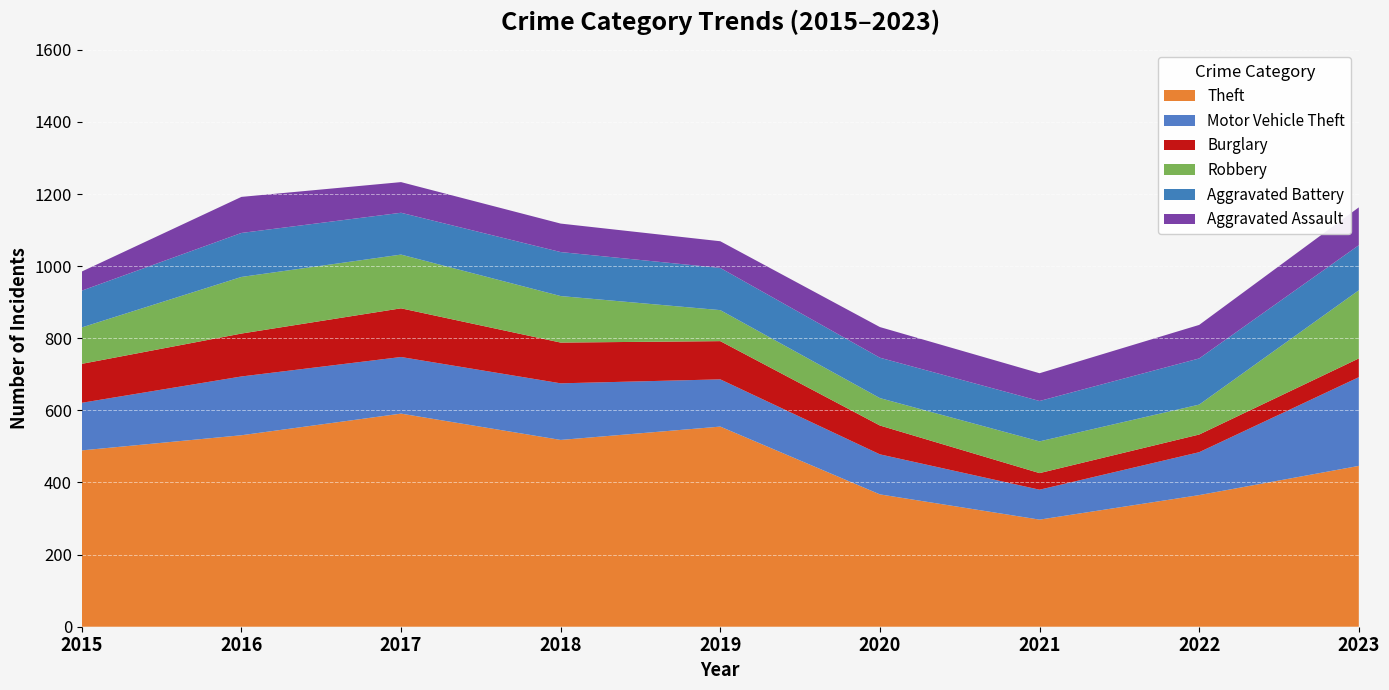

Reading left to right, list all the values displayed in this chart.

Theft: 2015=489	2016=531	2017=591	2018=518	2019=555	2020=367	2021=297	2022=365	2023=446
Motor Vehicle Theft: 2015=132	2016=163	2017=157	2018=157	2019=131	2020=111	2021=83	2022=119	2023=246
Burglary: 2015=108	2016=119	2017=135	2018=113	2019=106	2020=80	2021=46	2022=49	2023=52
Robbery: 2015=101	2016=157	2017=149	2018=129	2019=86	2020=76	2021=88	2022=83	2023=189
Aggravated Battery: 2015=102	2016=122	2017=116	2018=122	2019=117	2020=112	2021=112	2022=128	2023=125
Aggravated Assault: 2015=53	2016=100	2017=85	2018=79	2019=74	2020=85	2021=77	2022=93	2023=105